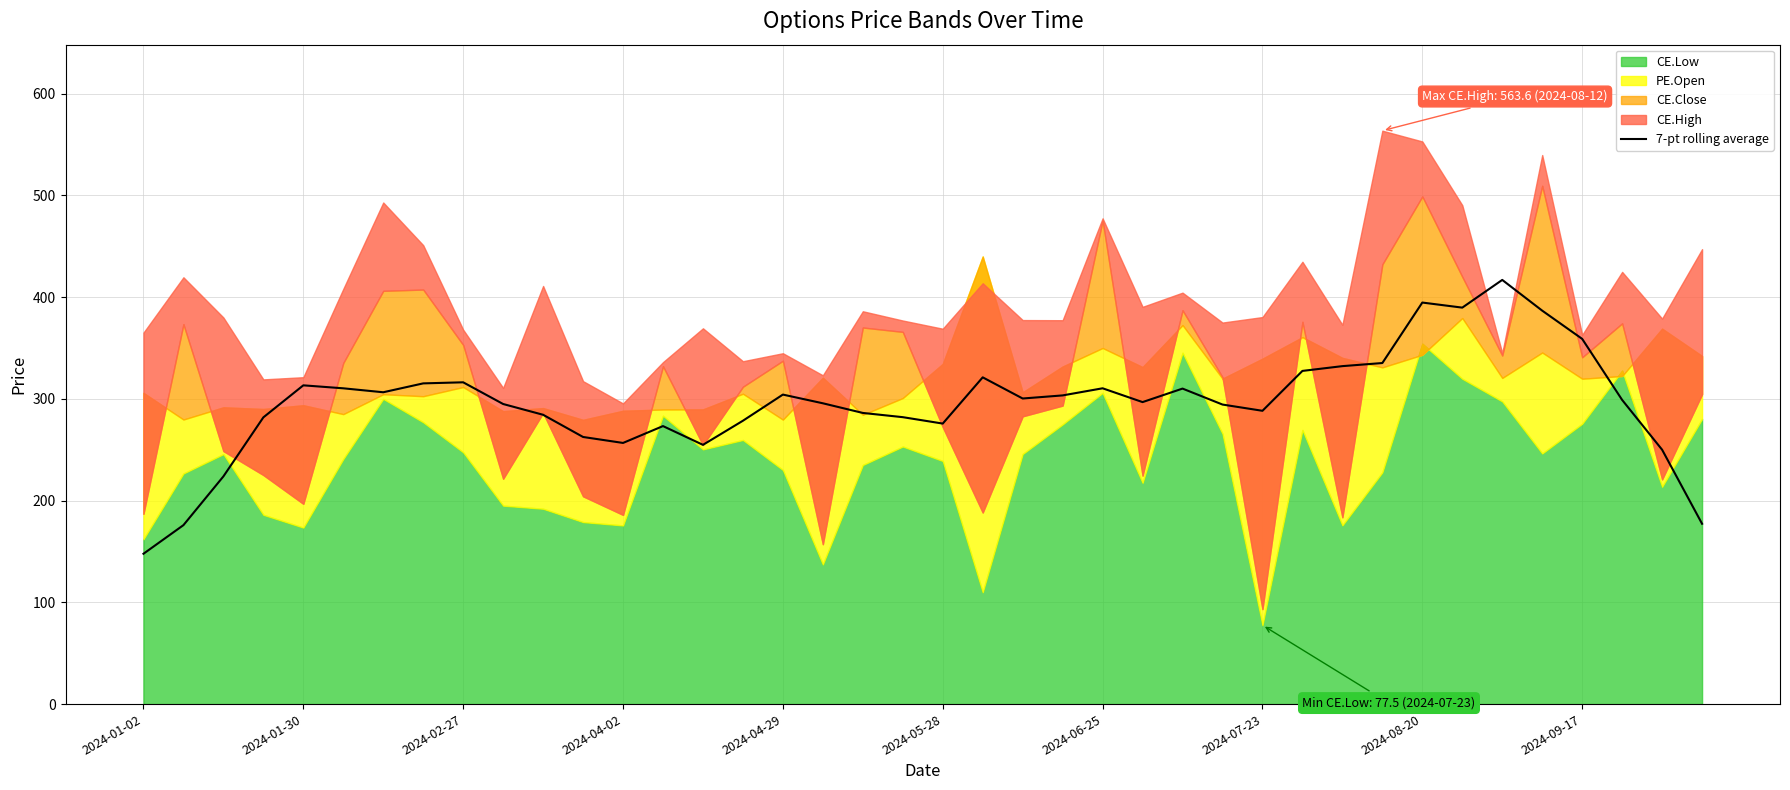

How many data points does each series have?

40